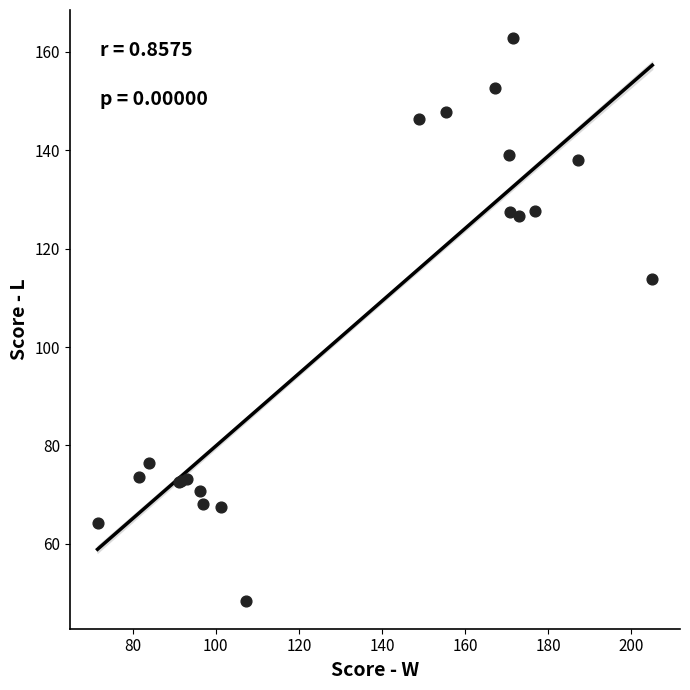

What Y value in the scatter plot is closest to 105?

113.9